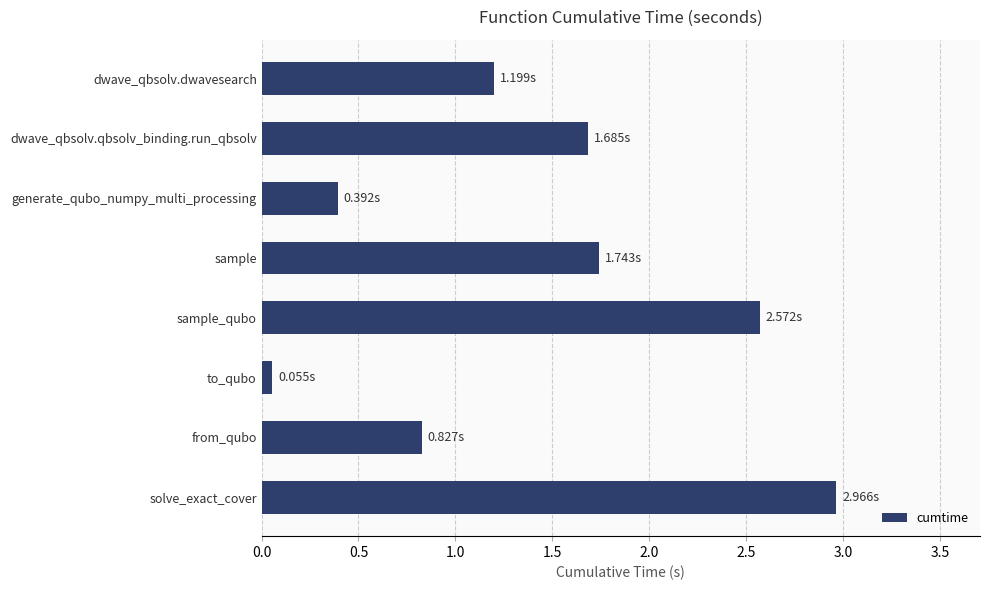

Which label corresponds to the smallest value in the chart?

to_qubo